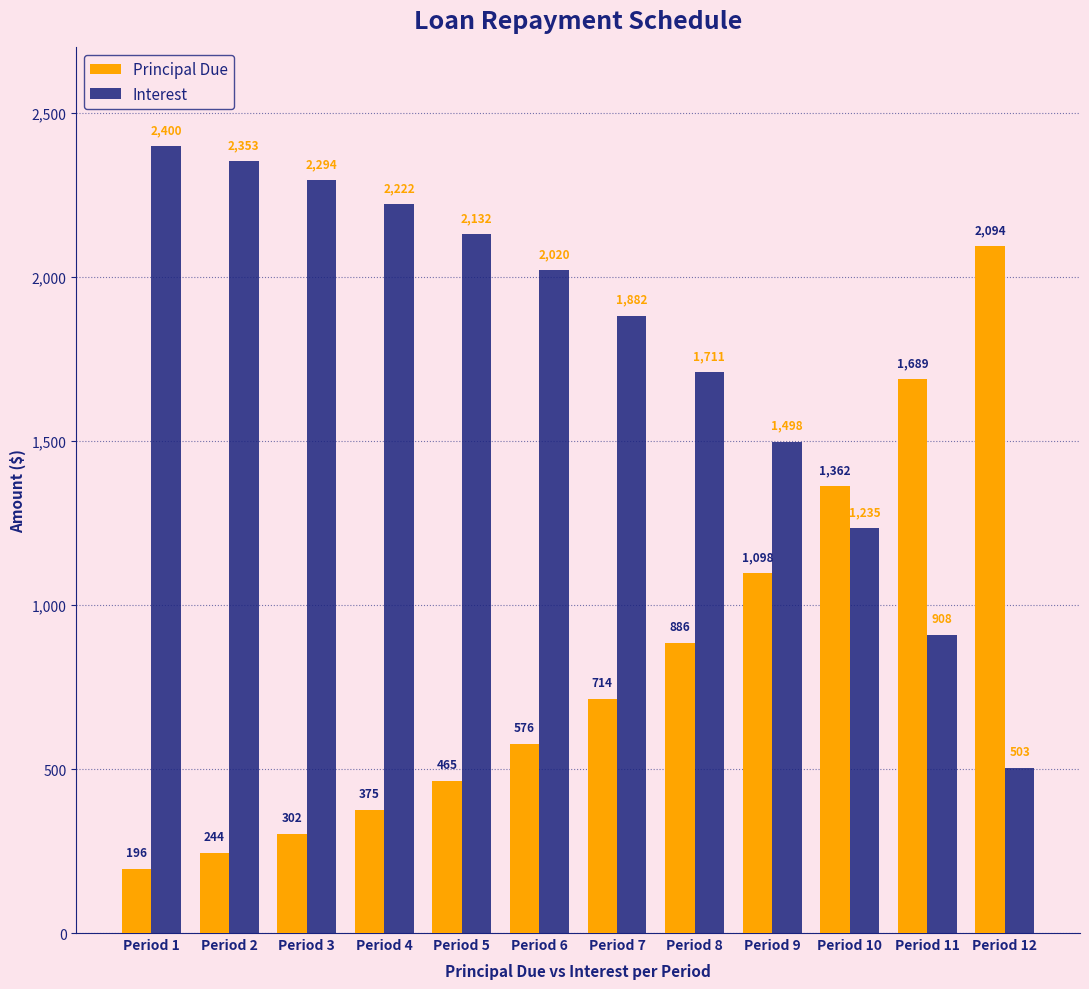

The value of Interest at Period 2 is 2352.8. True or false?

True